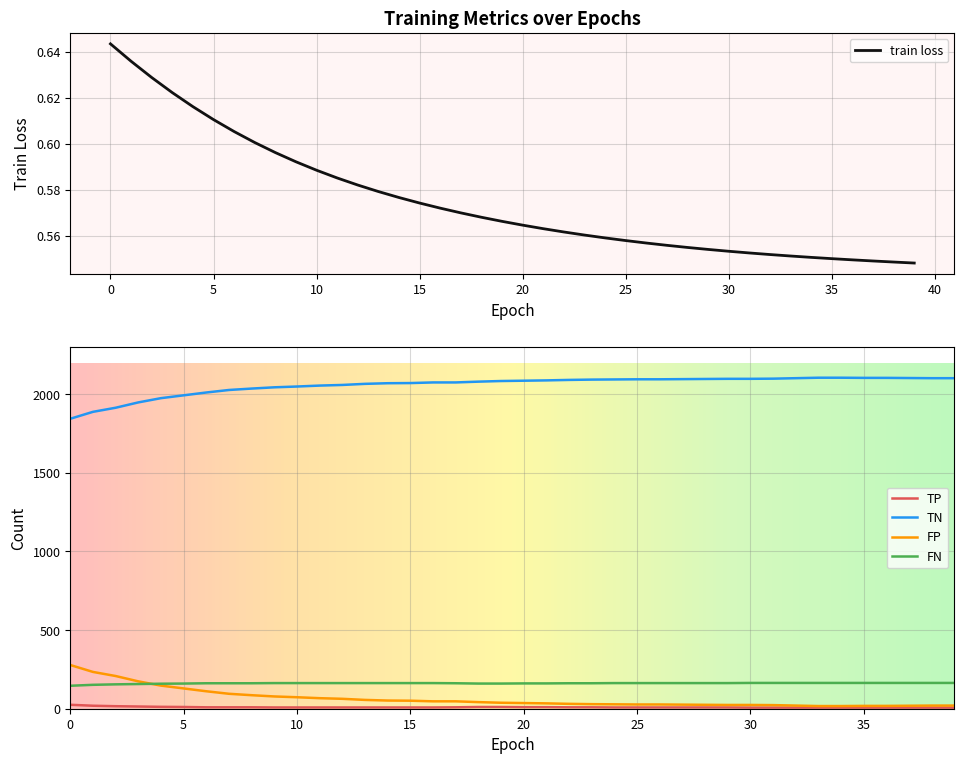

How many lines are shown in the chart?

5